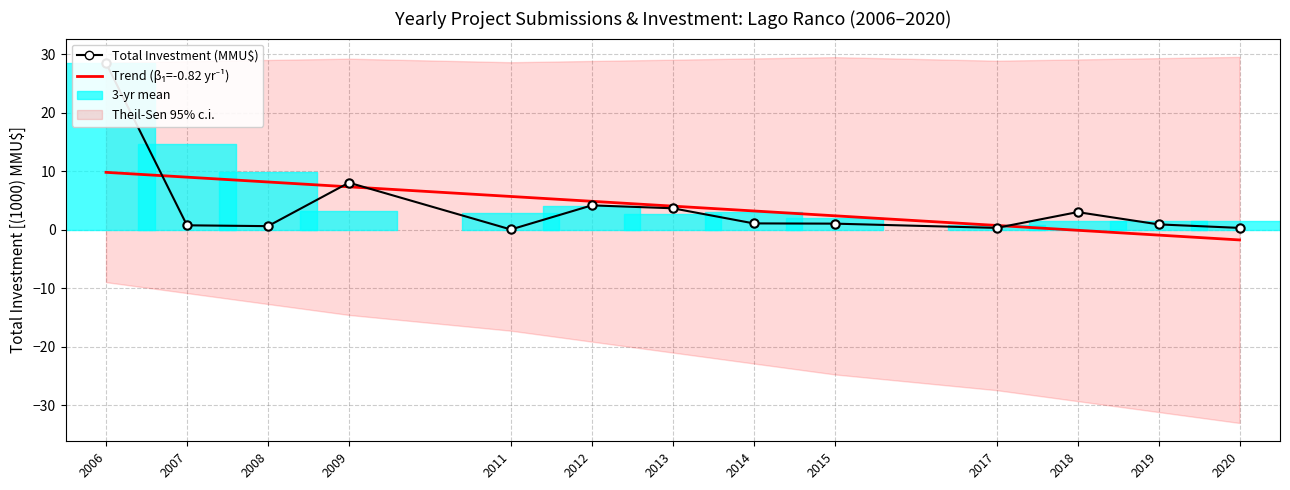

Count the number of values greater than 1.

7